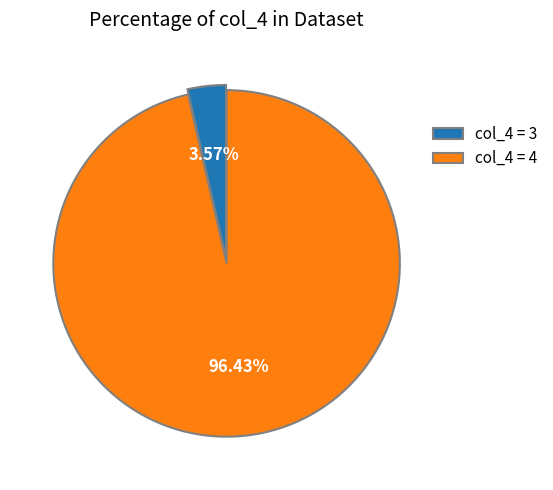

What is the majority slice?

col_4 = 4